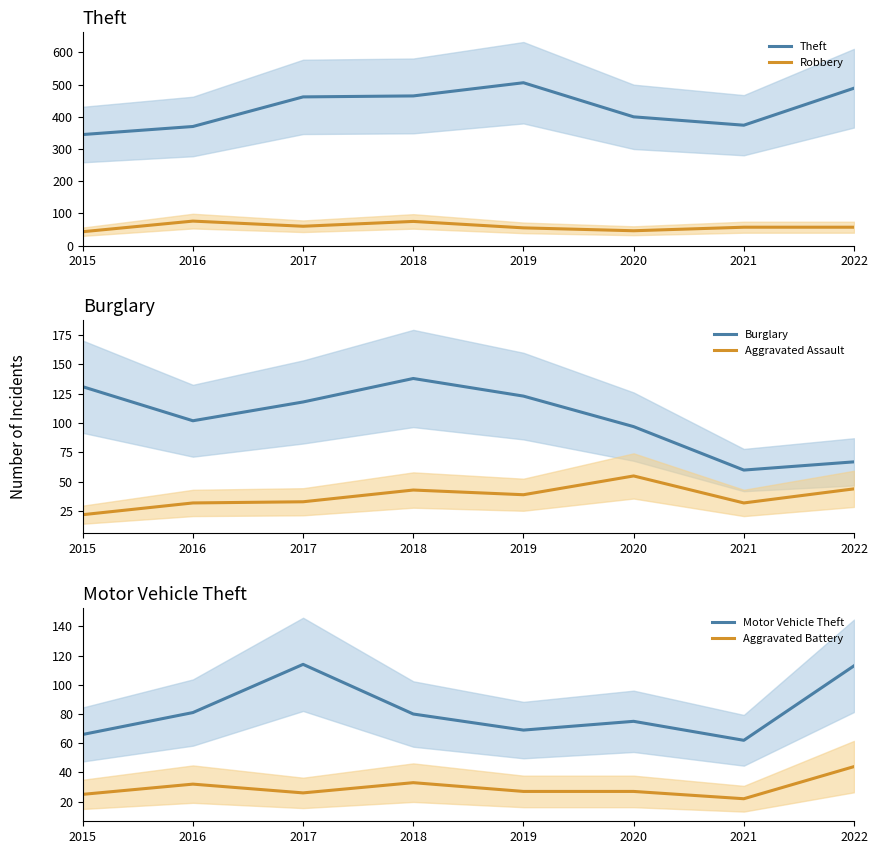

At which label does Theft first exceed 462?

2018